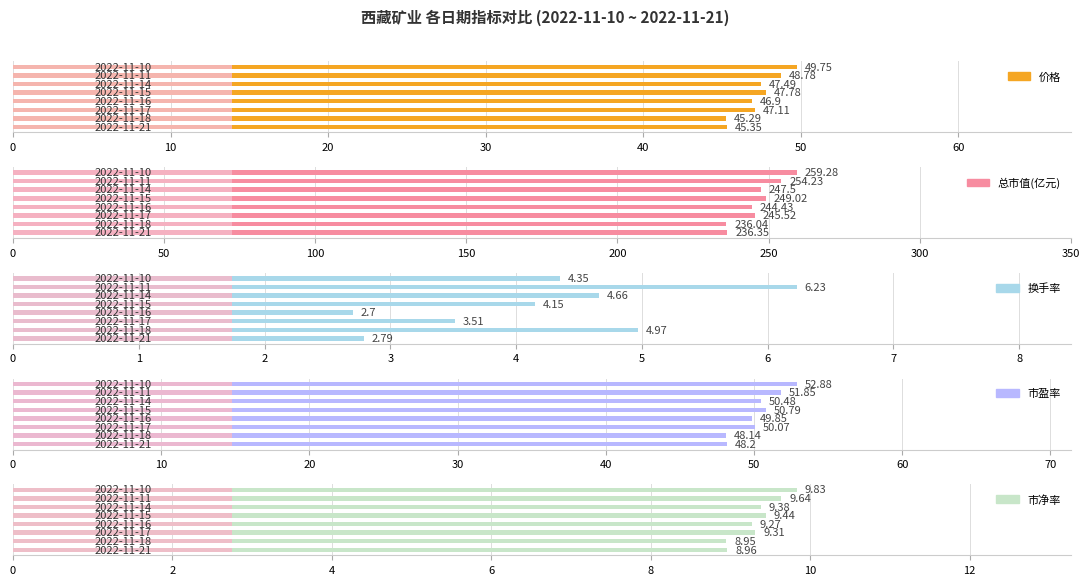

What are all the series names shown in the legend?

价格, 总市值(亿元), 换手率, 市盈率, 市净率